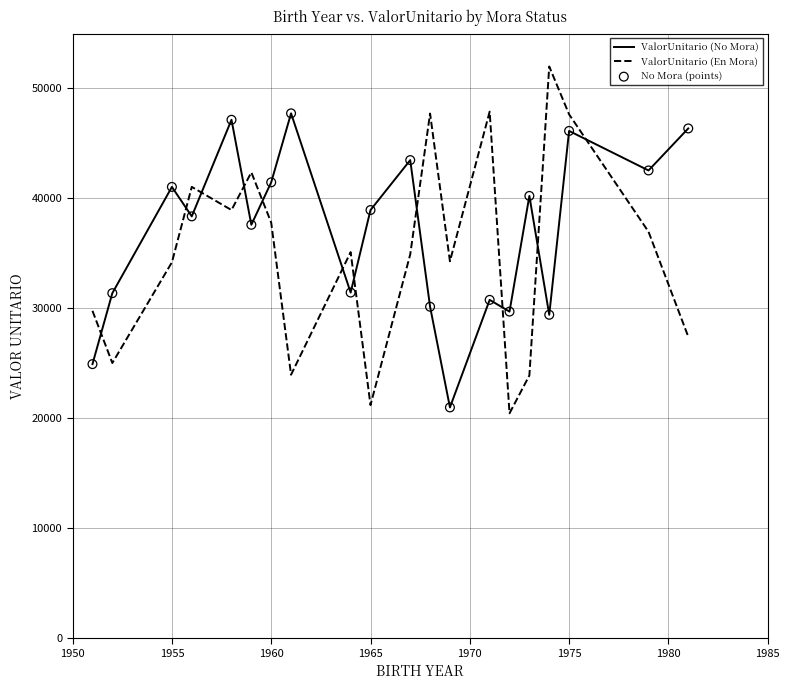

At how many categories does at least one series exceed 50433?

1